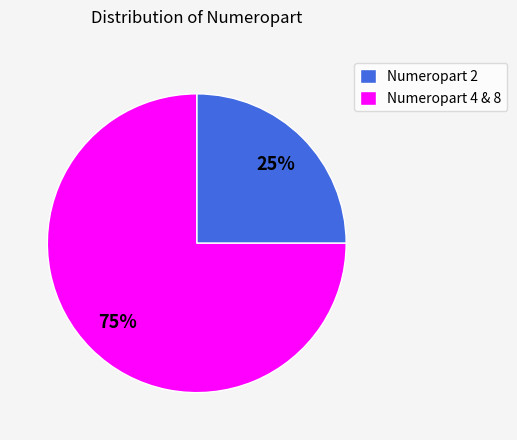

To the nearest percent, what is the average slice percentage?

50%